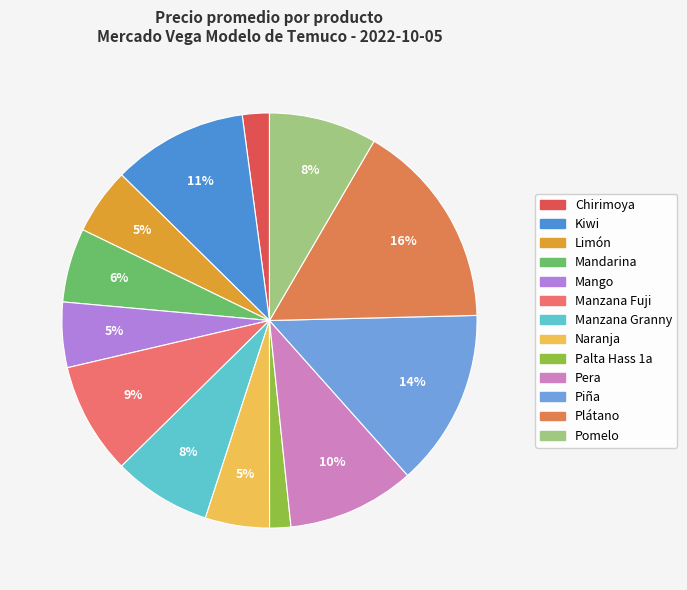

Count the number of slices in the pie.

13